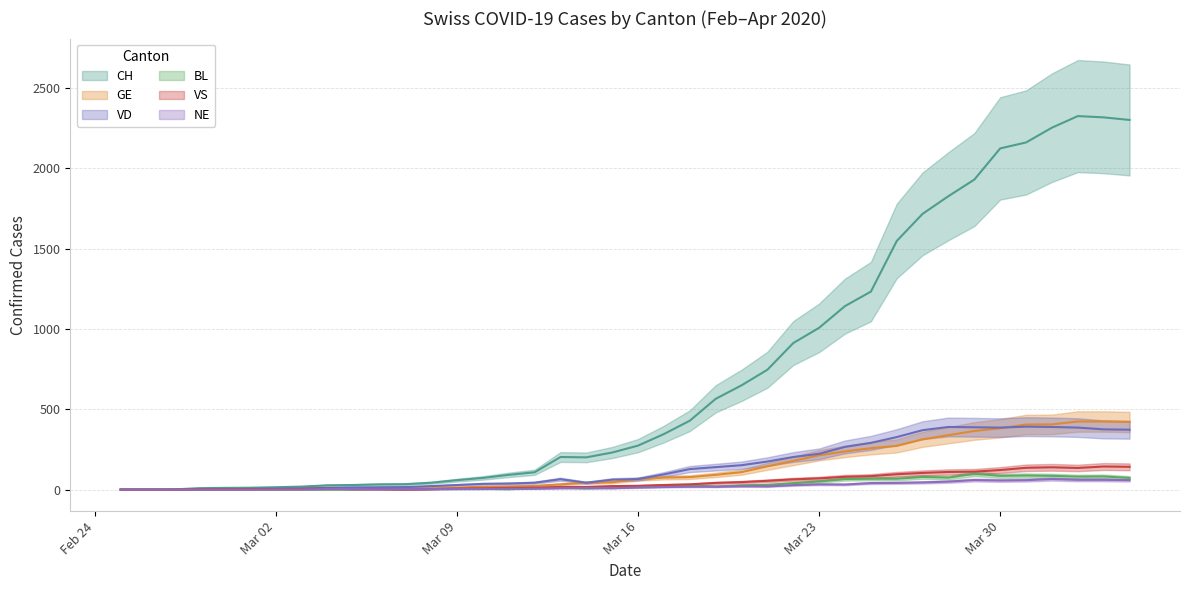

At how many categories does at least one series exceed 1528?

10